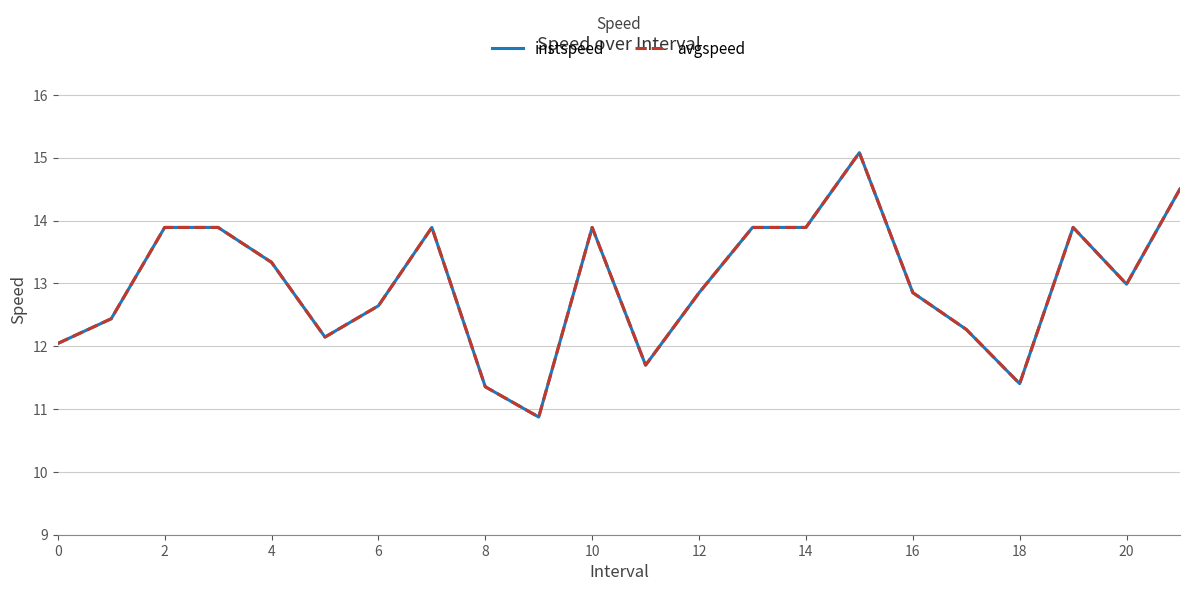

Which series has the widest spread of values?

instspeed